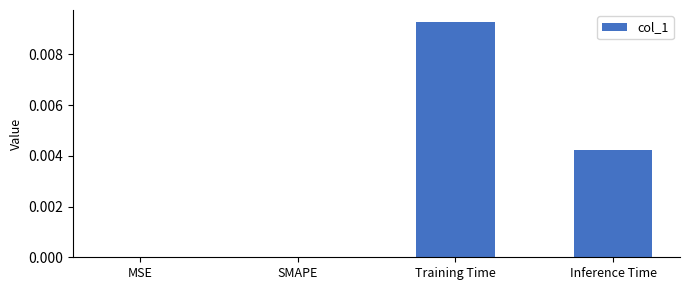

Which category has the highest value across all series?

Training Time